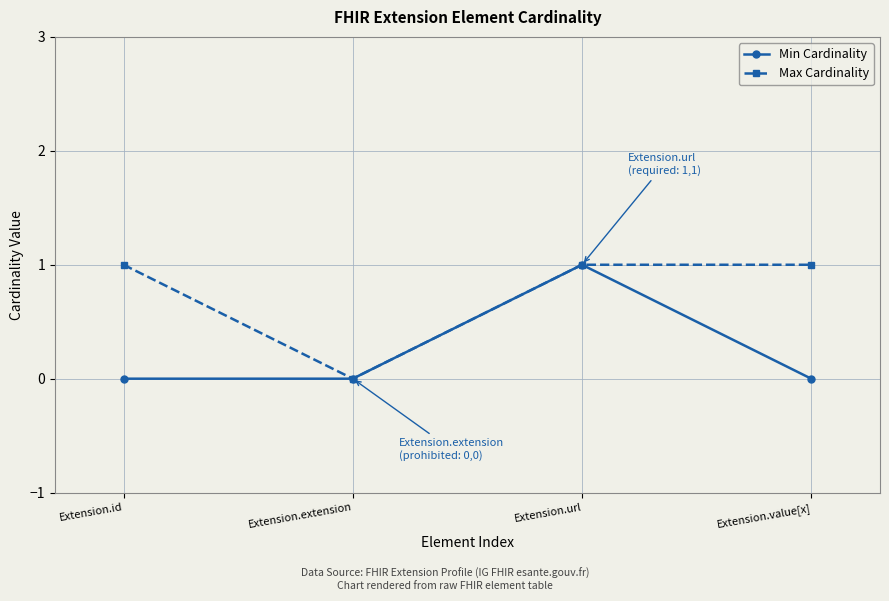

At which category does Max Cardinality reach its first local valley?

Extension.extension